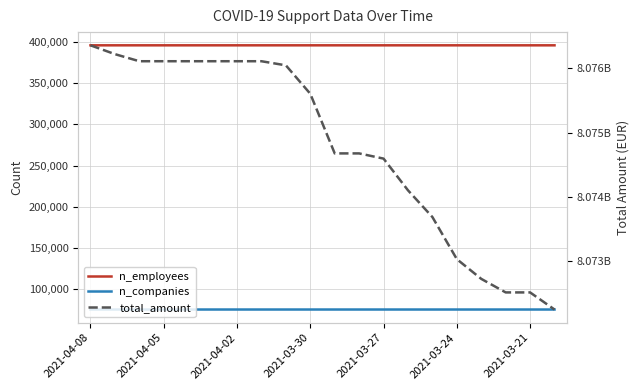

What position from the left is 2021-04-02?

7